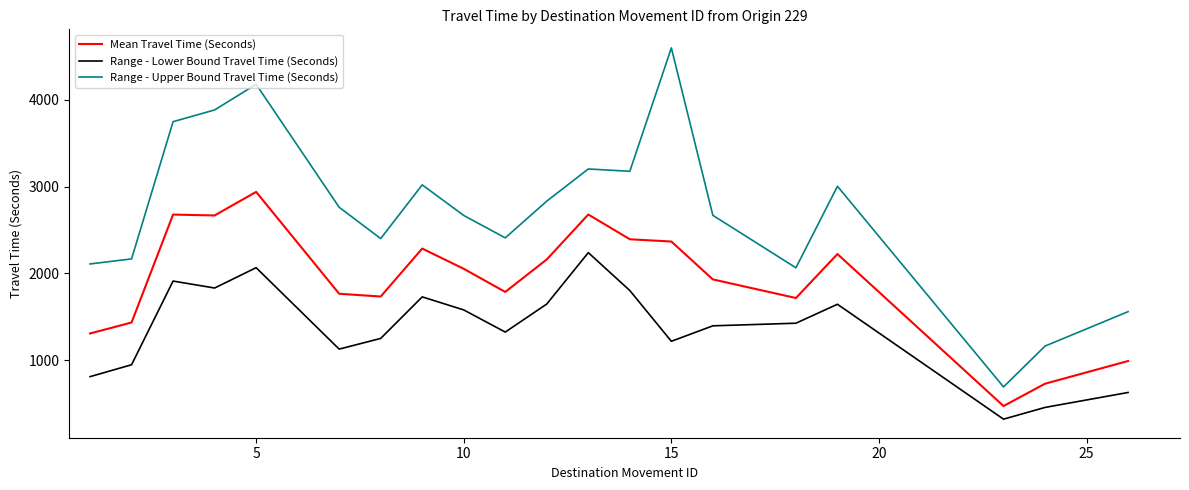

True or false: Range - Upper Bound Travel Time (Seconds) and Mean Travel Time (Seconds) intersect in this chart.

False